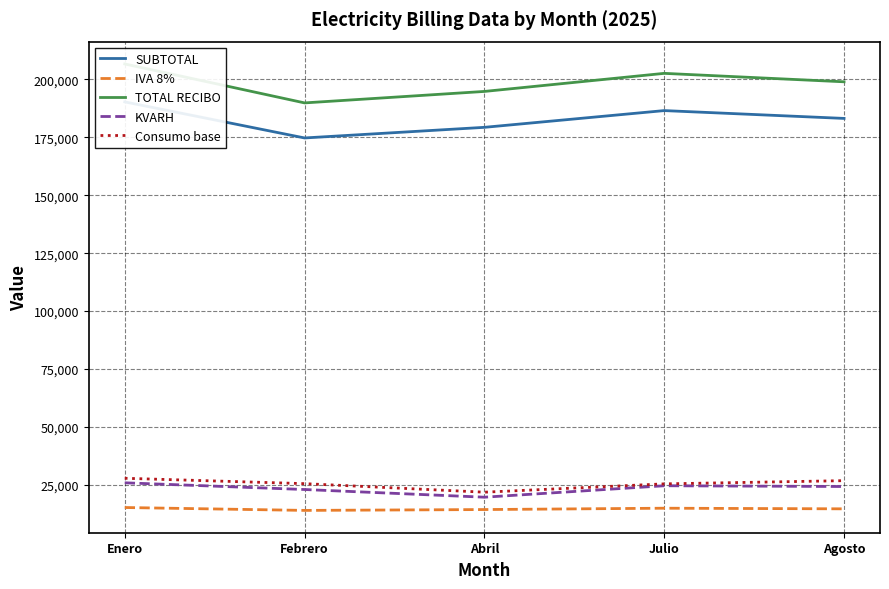

True or false: IVA 8% has a value of 26313.9 at Enero.

False